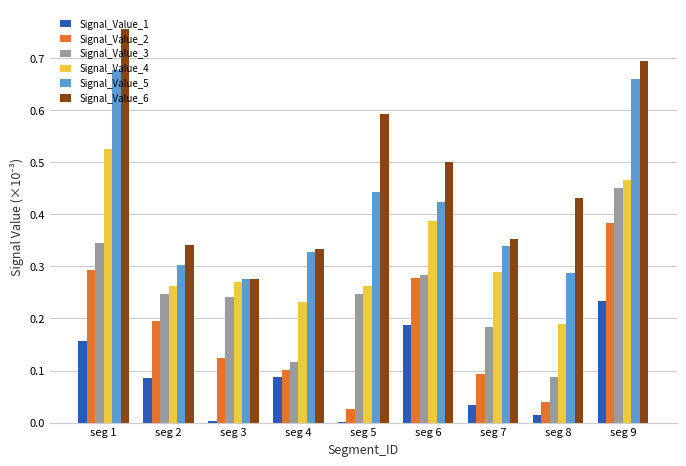

Between seg 2 and seg 4, which series saw the biggest shift?

Signal_Value_3